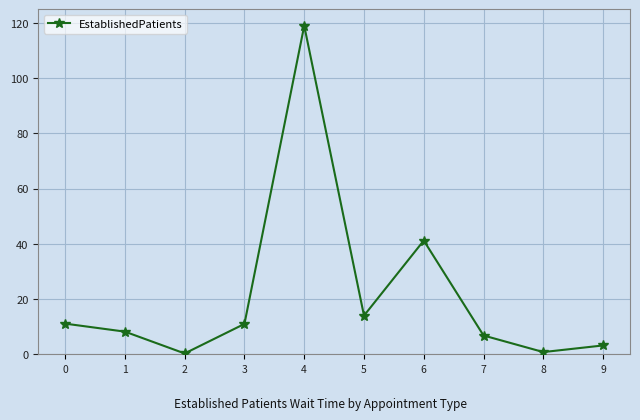

How many lines are shown in the chart?

1